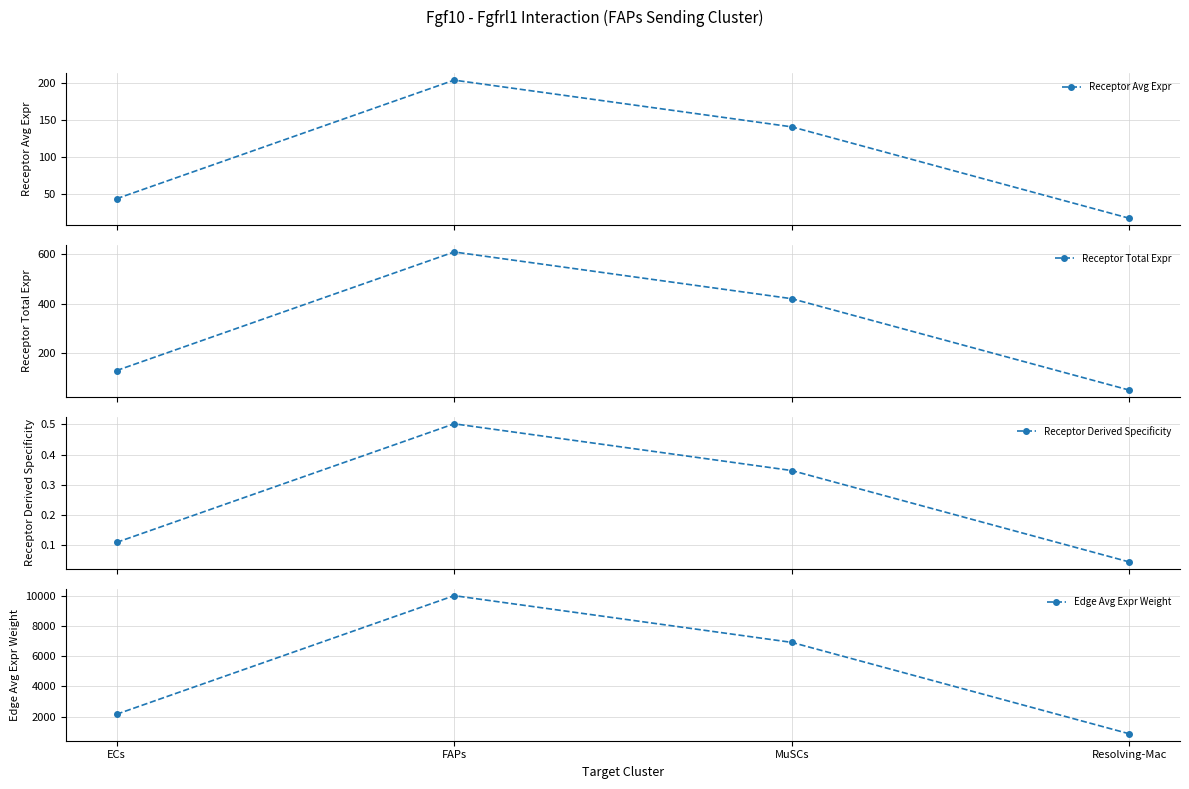

What are all the series names shown in the legend?

Receptor Avg Expr, Receptor Total Expr, Receptor Derived Specificity, Edge Avg Expr Weight